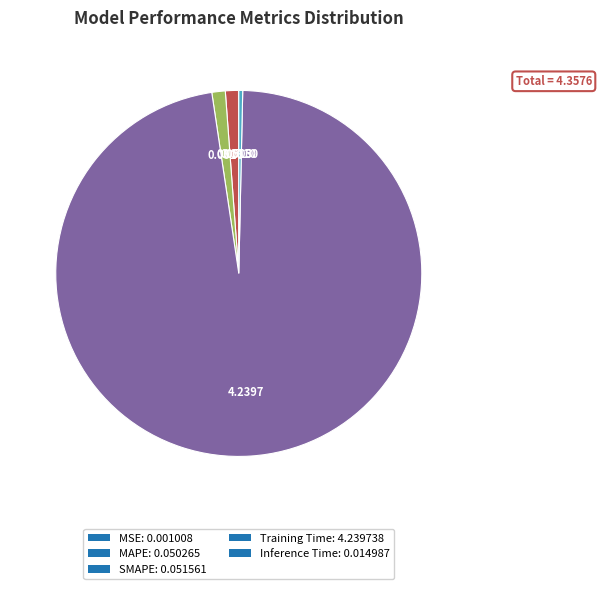

Is there a majority slice in this chart?

Yes